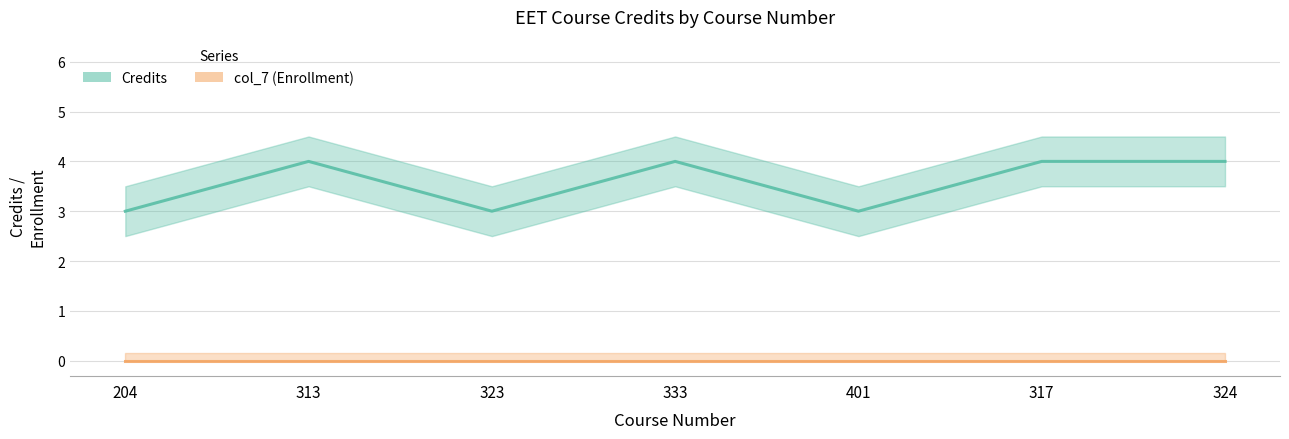

What is the sum of all values?

25